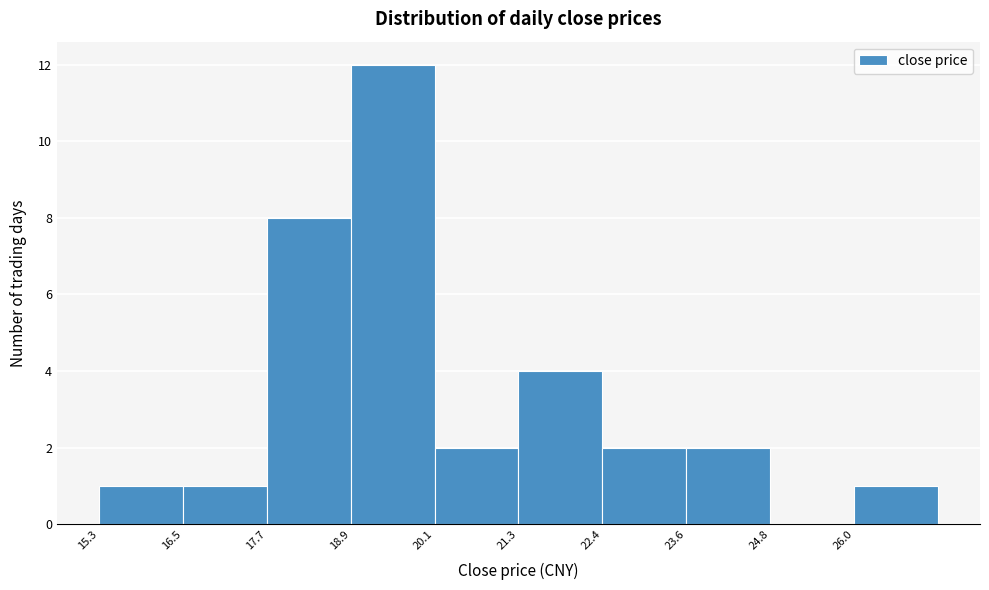

Over which range of the x-axis is the bar tallest?

18.8 to 20.0